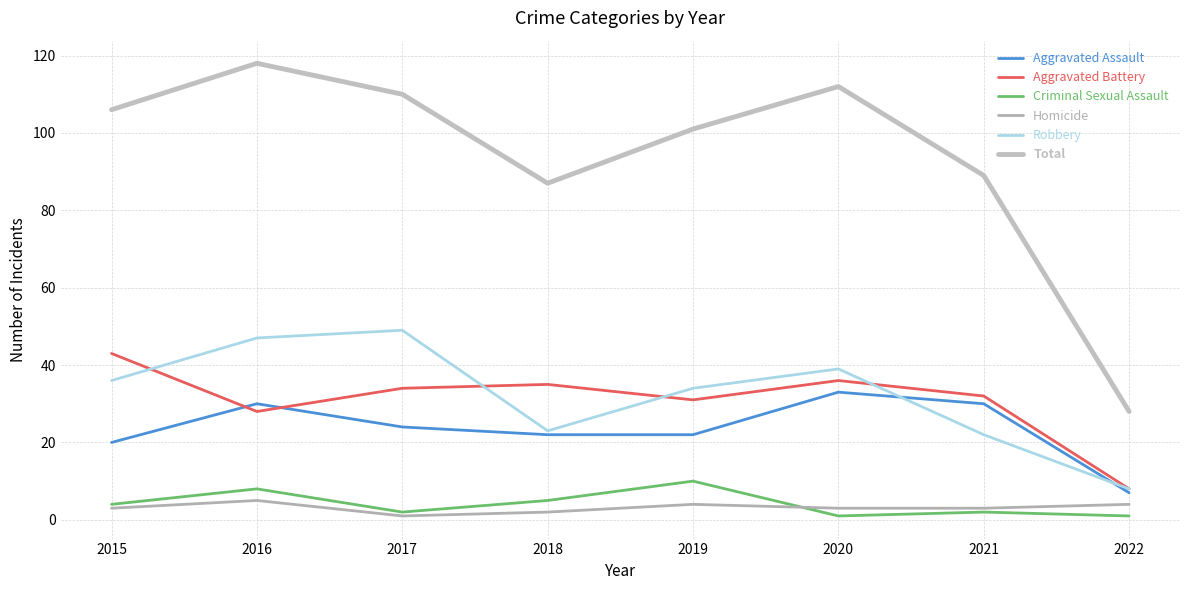

Which series has the largest total across all categories?

Total